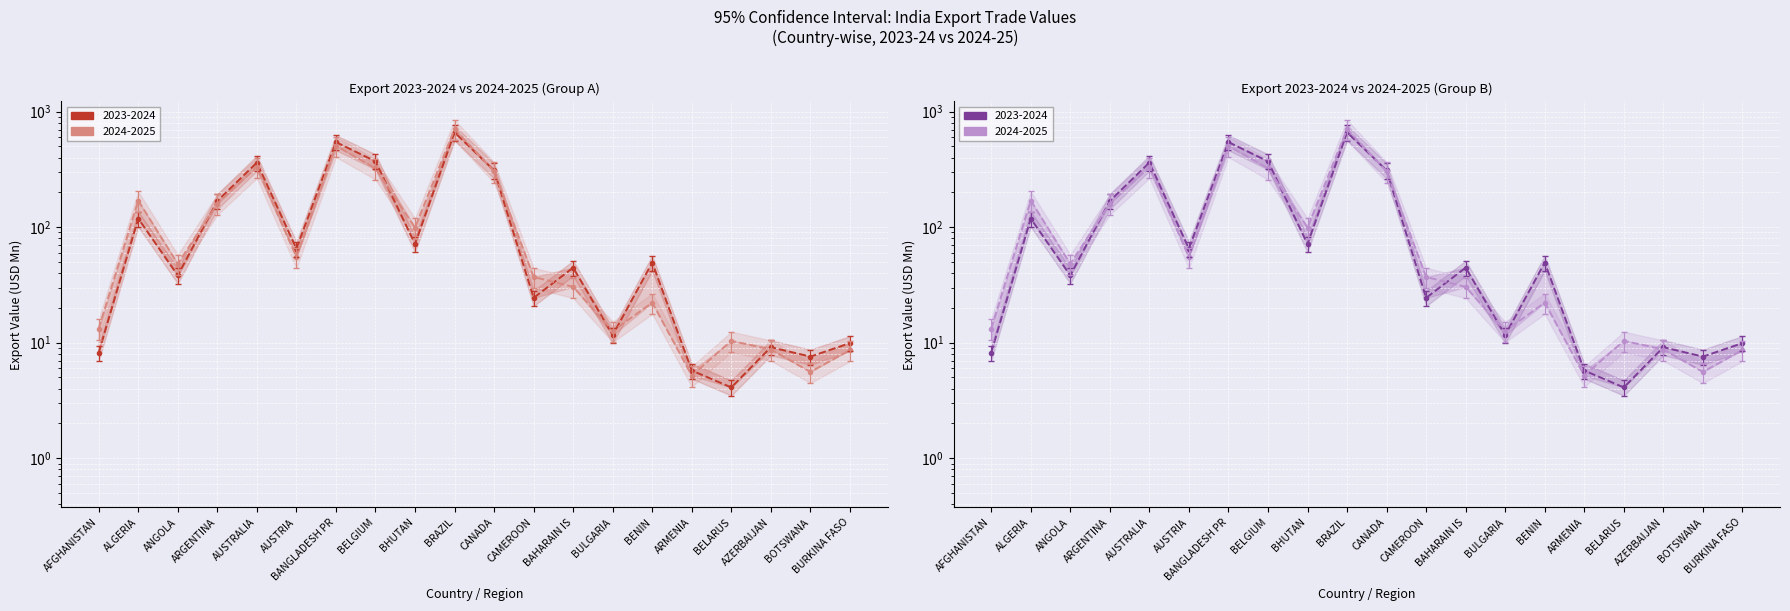

Is it true that 2023-2024 equals 44.6 at BAHARAIN IS?

True